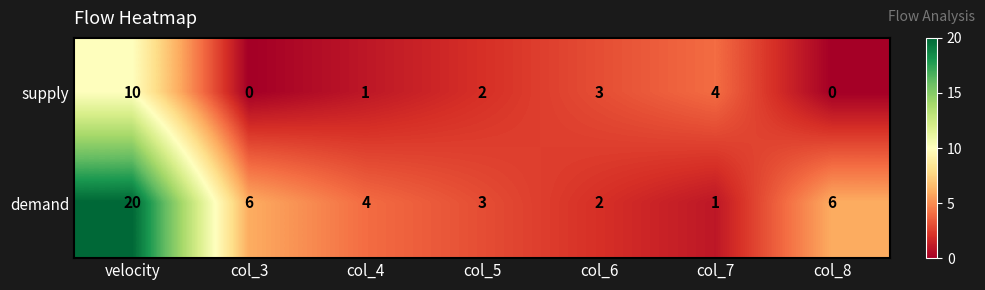

List the series in order of their peak value, highest first.

demand, supply